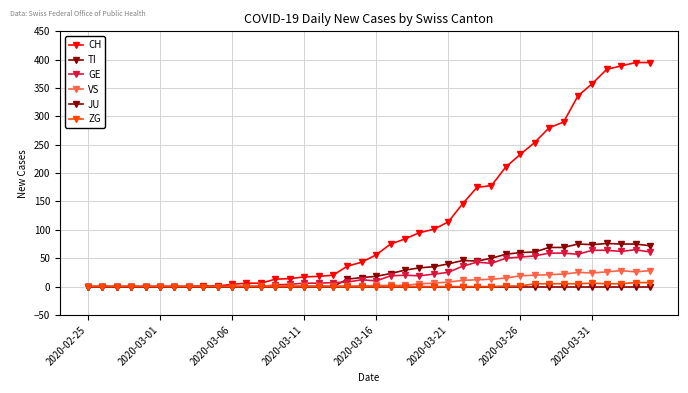

How many lines are shown in the chart?

6